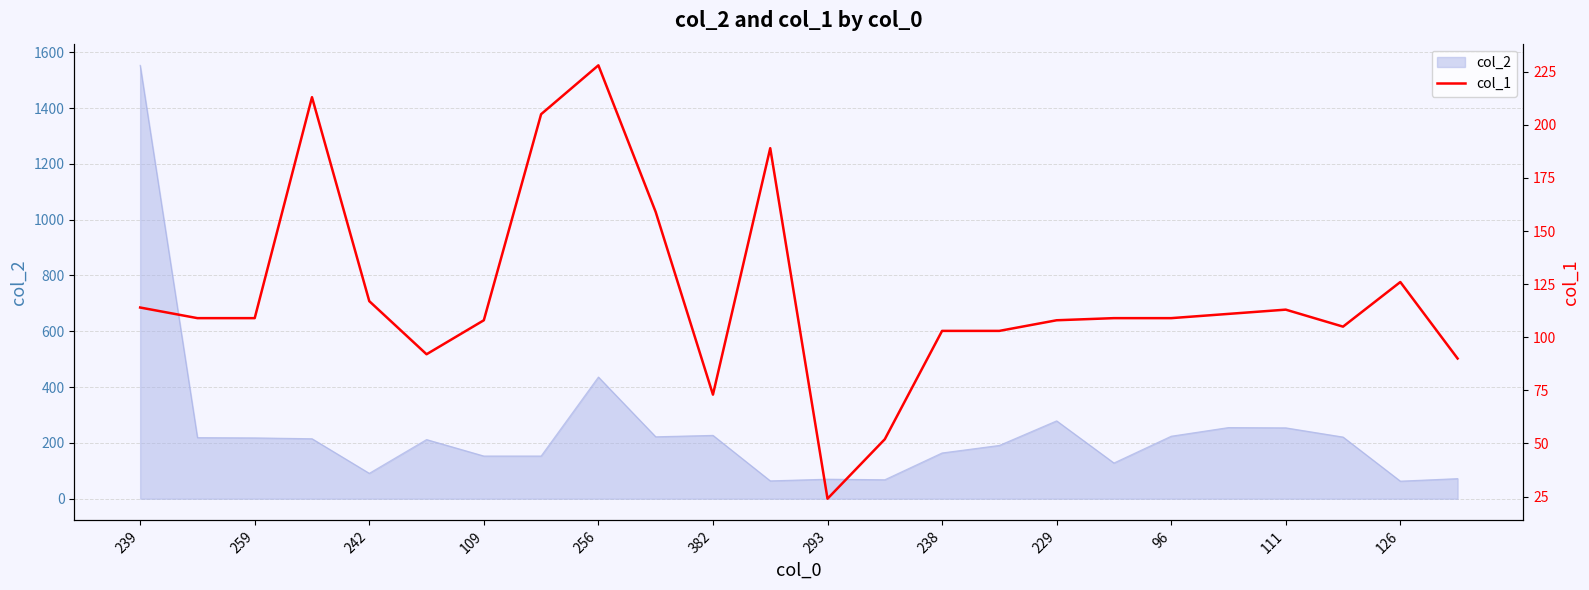

The value of col_2 at 238 is 164. True or false?

True